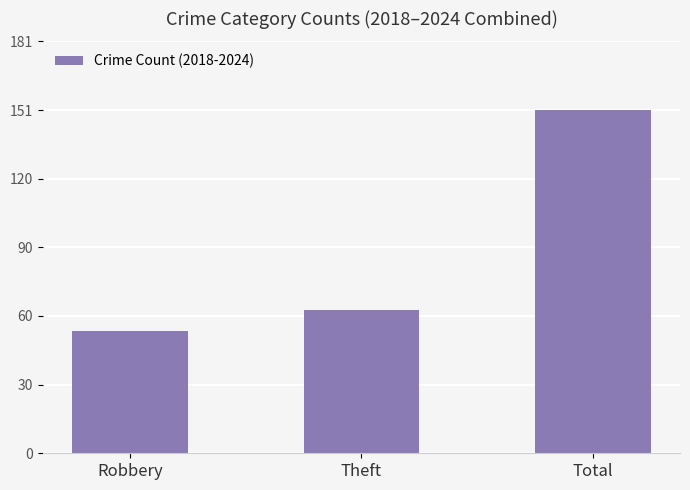

Approximately how many times larger is the value at Theft compared to Robbery?

1.2